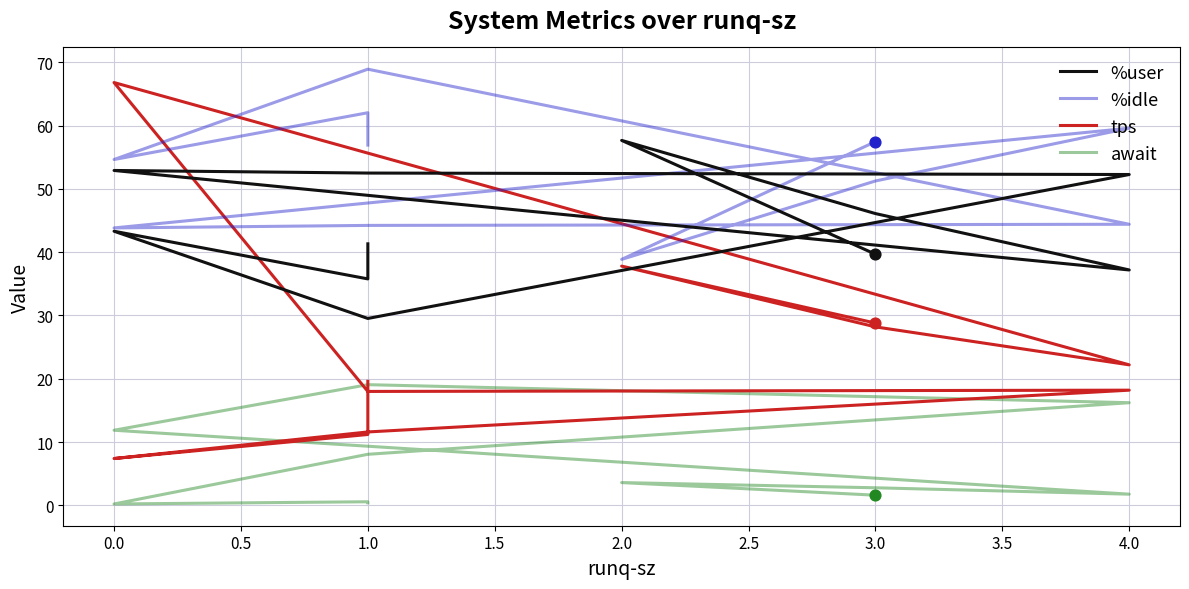

Which series has the largest total across all categories?

%idle